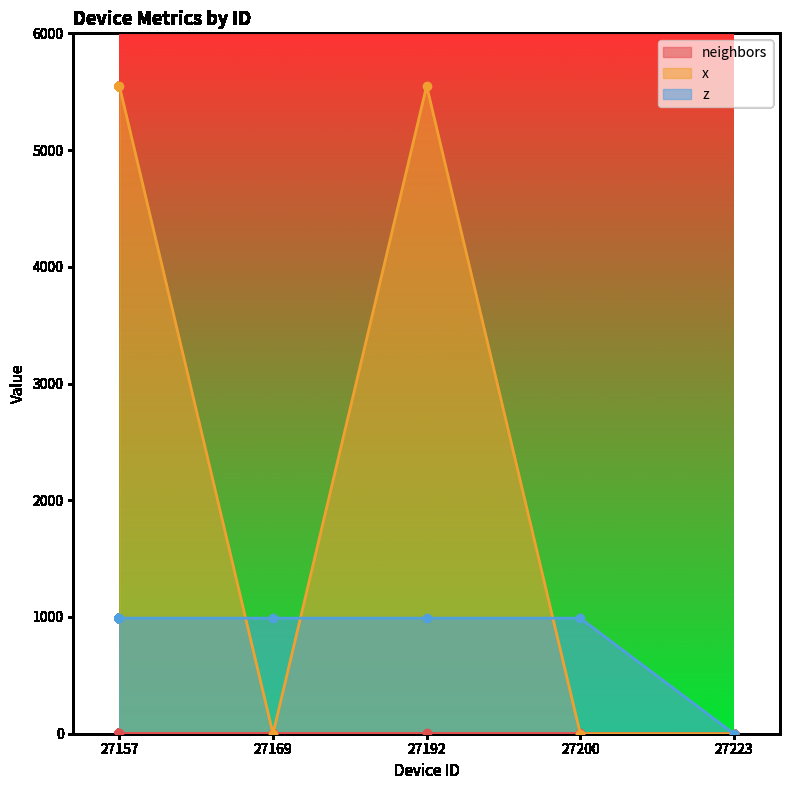

Between 27192 and 27223, which series saw the biggest shift?

x